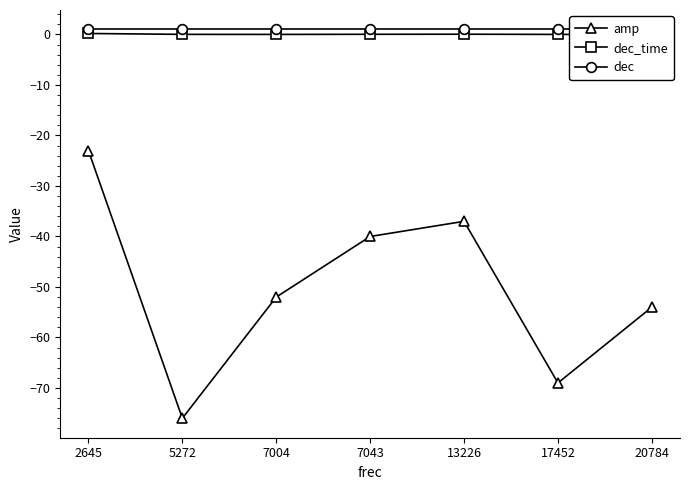

Reading left to right, what are all the values shown in this chart?

amp: 2645=-23.0	5272=-76.0	7004=-52.0	7043=-40.0	13226=-37.0	17452=-69.0	20784=-54.0
dec_time: 2645=0.2	5272=0.0	7004=0.0	7043=0.0	13226=0.1	17452=0.0	20784=0.0
dec: 2645=1.0	5272=1.0	7004=1.0	7043=1.0	13226=1.0	17452=1.0	20784=1.0